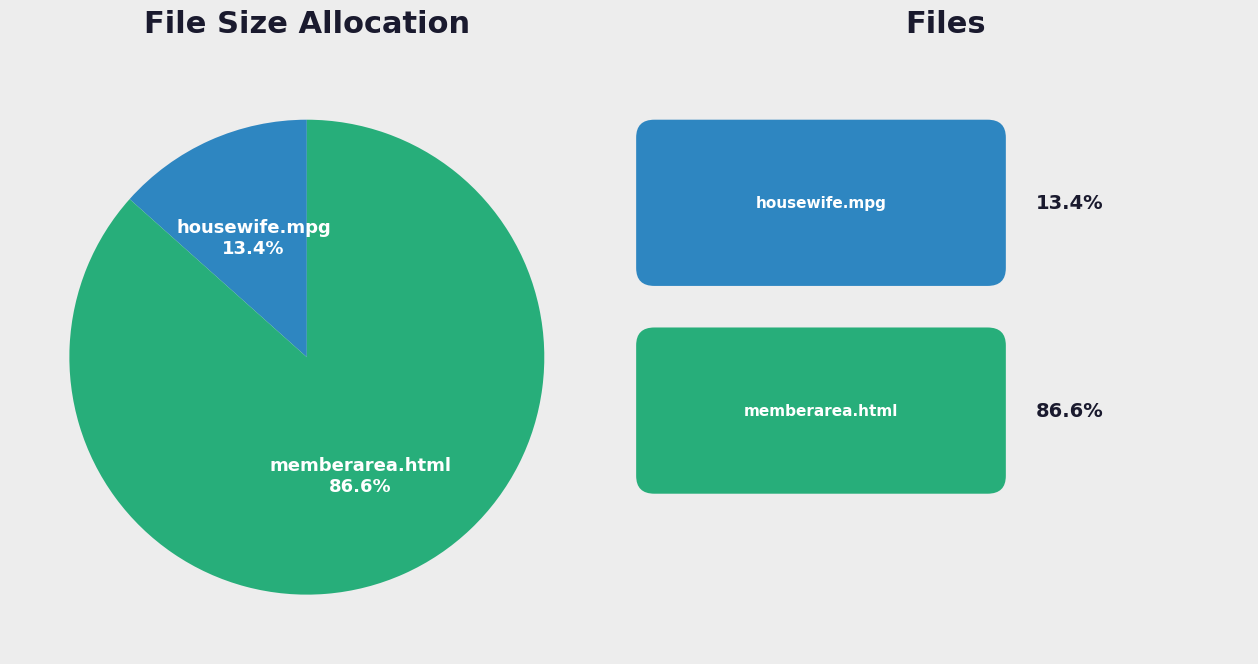

What percentage is NOT represented by housewife.mpg?

86.6%